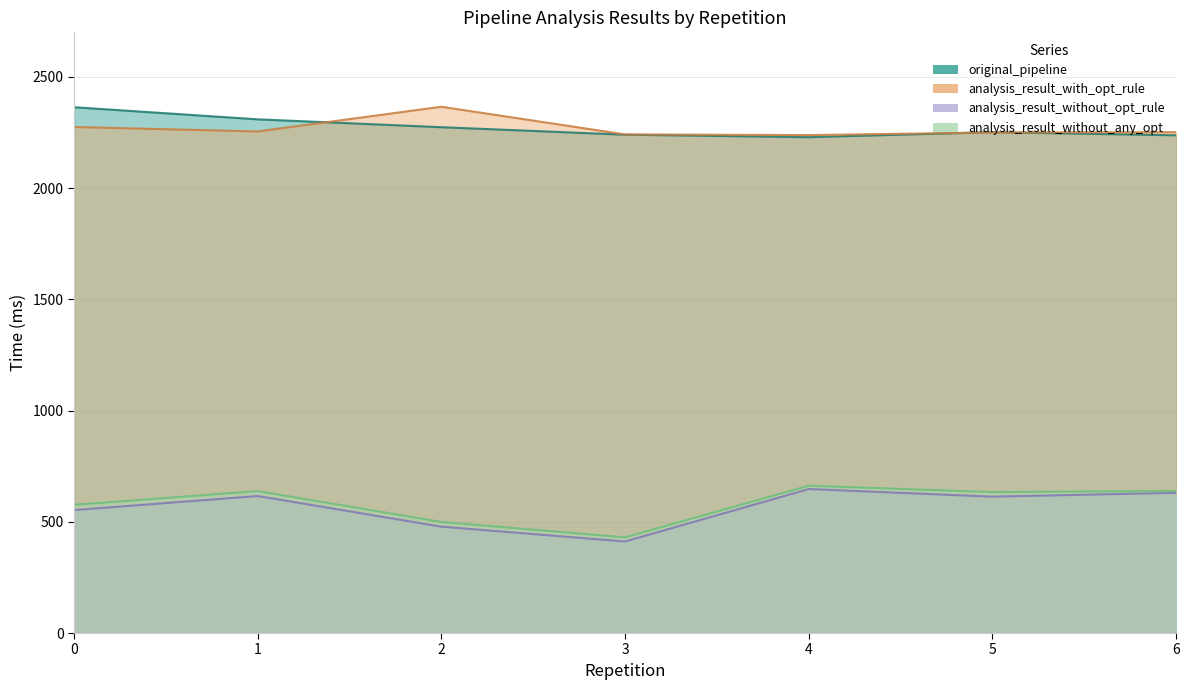

How many values in the analysis_result_without_any_opt series are below 633?

3